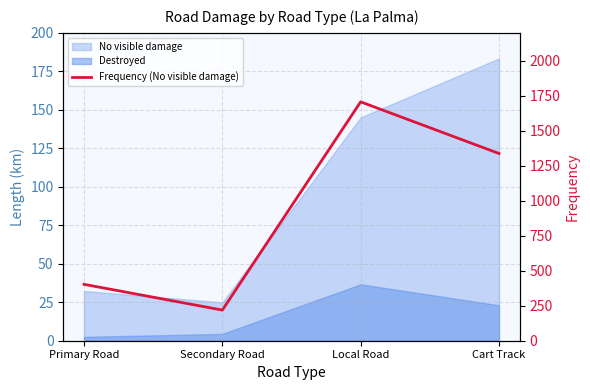

What is the label of the 1st point from the left?

Primary Road